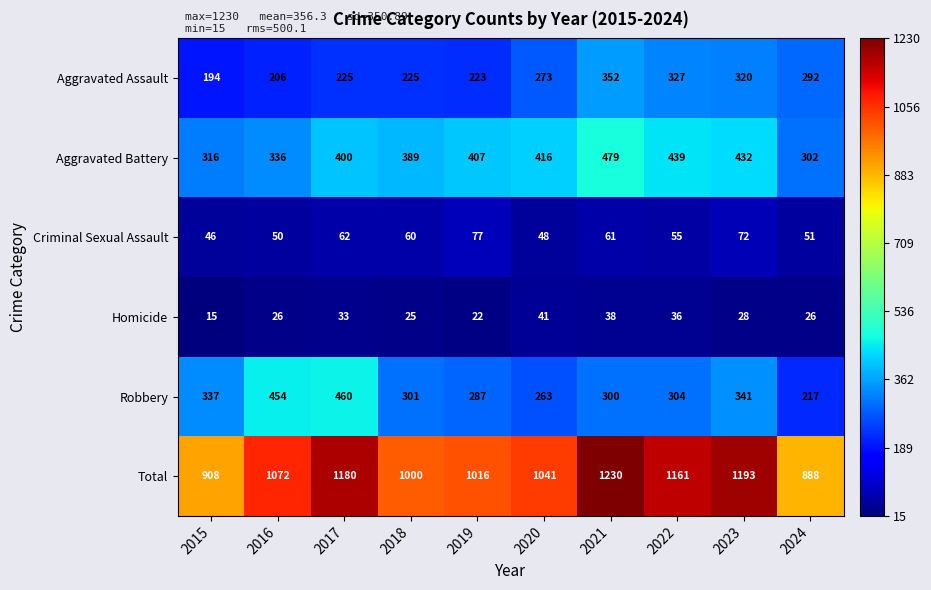

What is the minimum value shown in the chart?

15